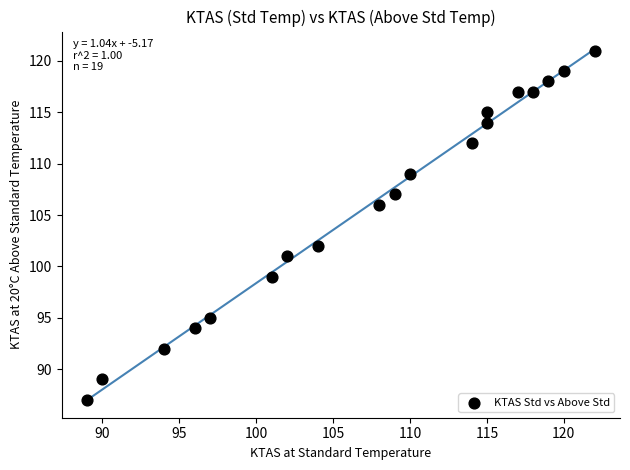

What is the range of X values (max minus min)?

33